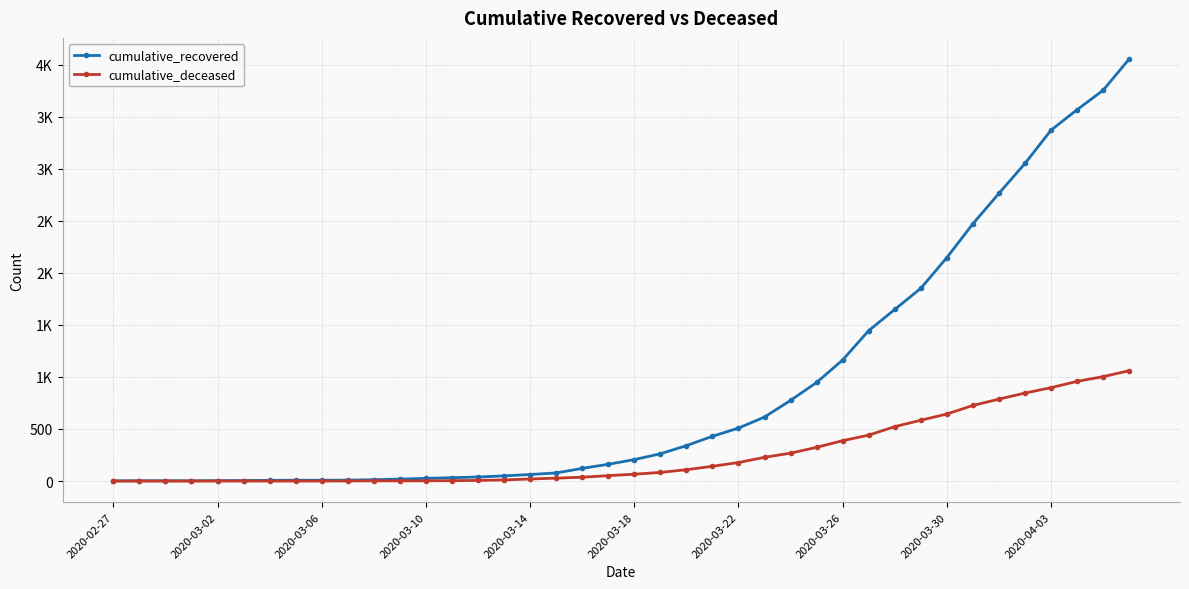

Is this an area chart (filled region under the line)?

No